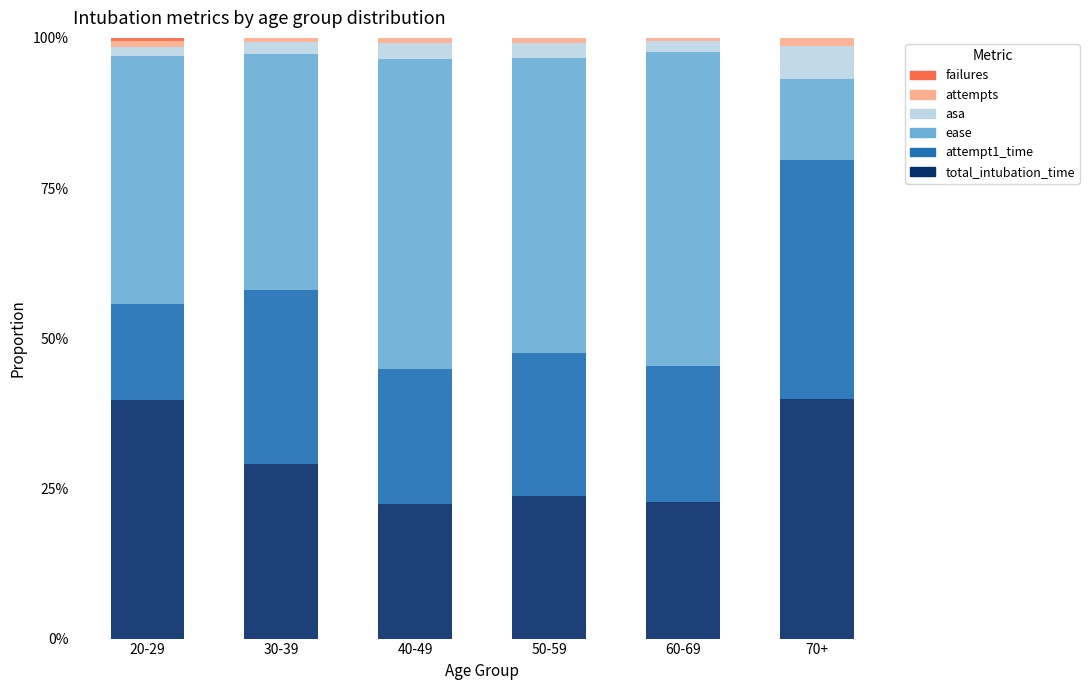

The value of total_intubation_time at 70+ is 39.9. True or false?

True